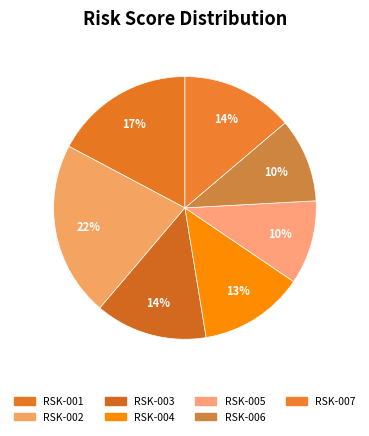

Rank the categories by value from highest to lowest.

RSK-002, RSK-001, RSK-003, RSK-007, RSK-004, RSK-005, RSK-006